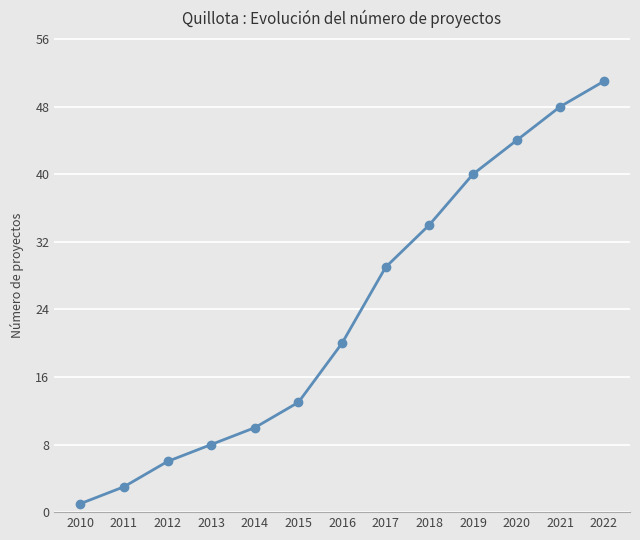

Does the chart display data point markers on the line(s)?

Yes